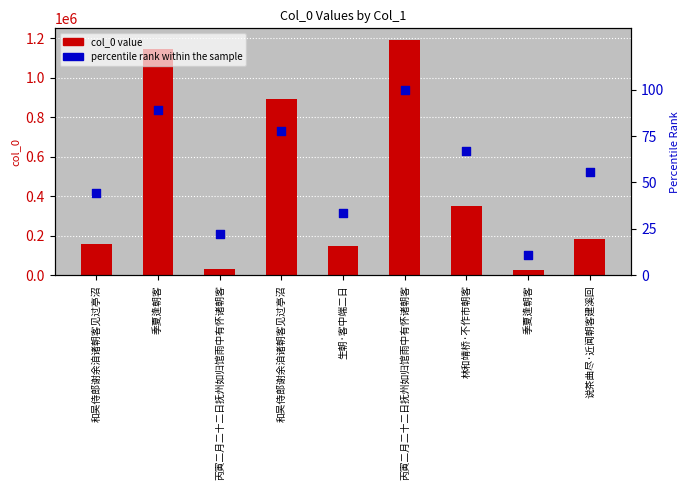

Is the value of percentile rank within the sample at 生朝·客中端二日 greater than the value of col_0 value at 生朝·客中端二日?

No